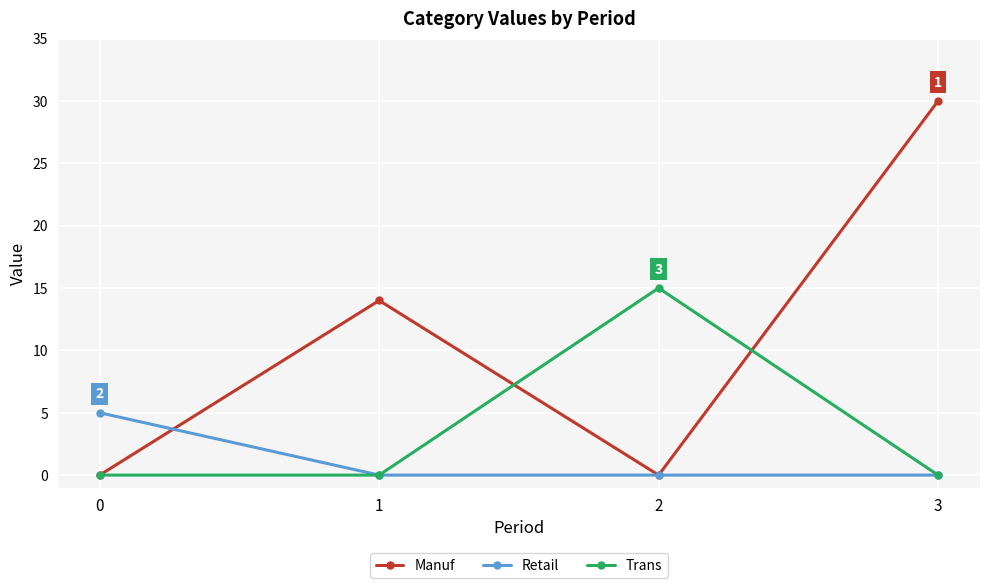

At how many categories does at least one series exceed 23?

1